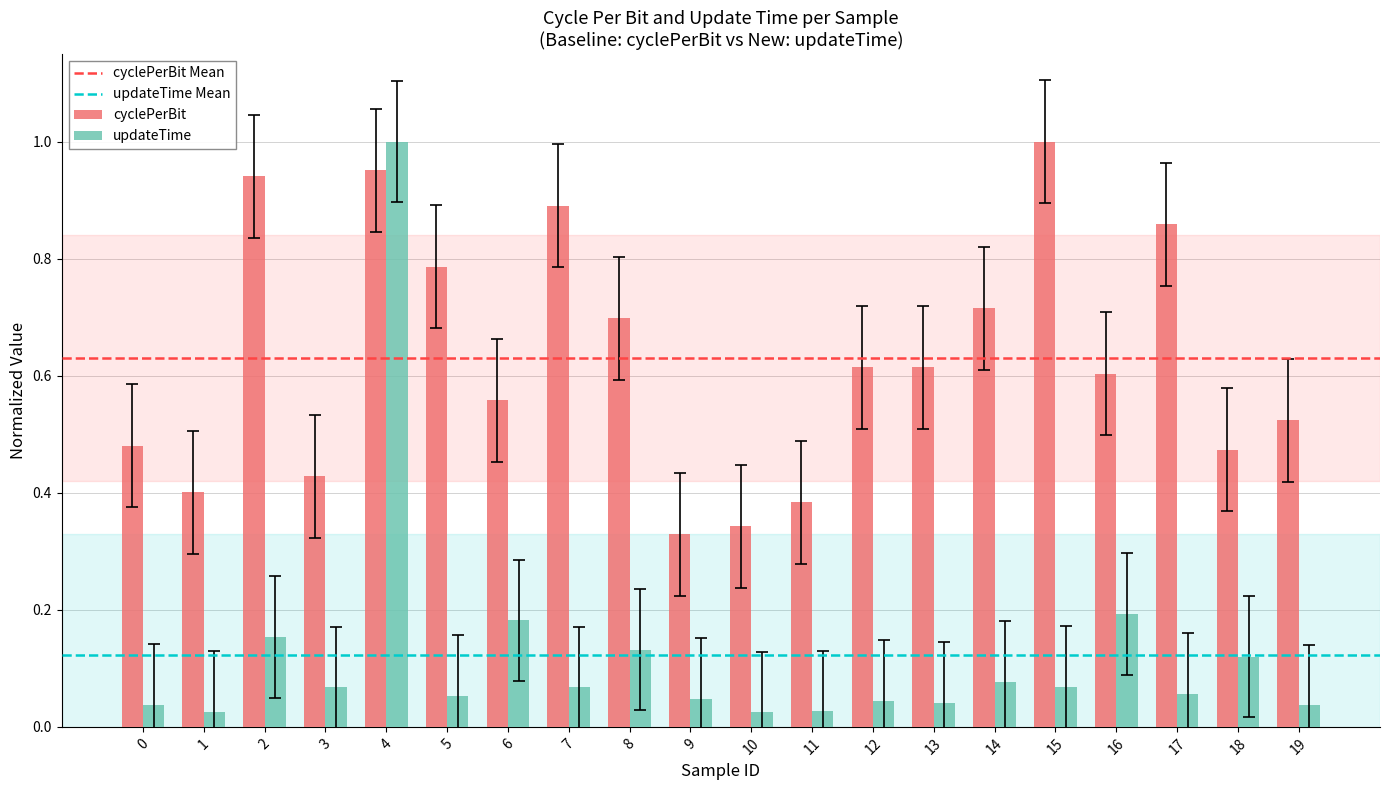

Which series has the widest spread of values?

updateTime